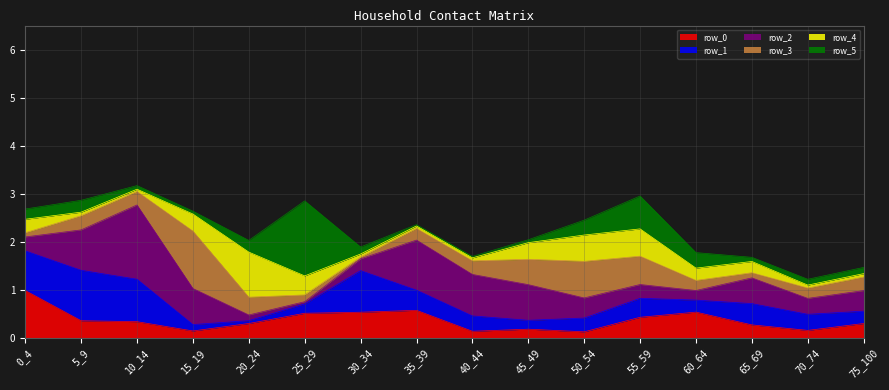

Where do row_0 and row_3 first cross each other?

10_14 and 15_19